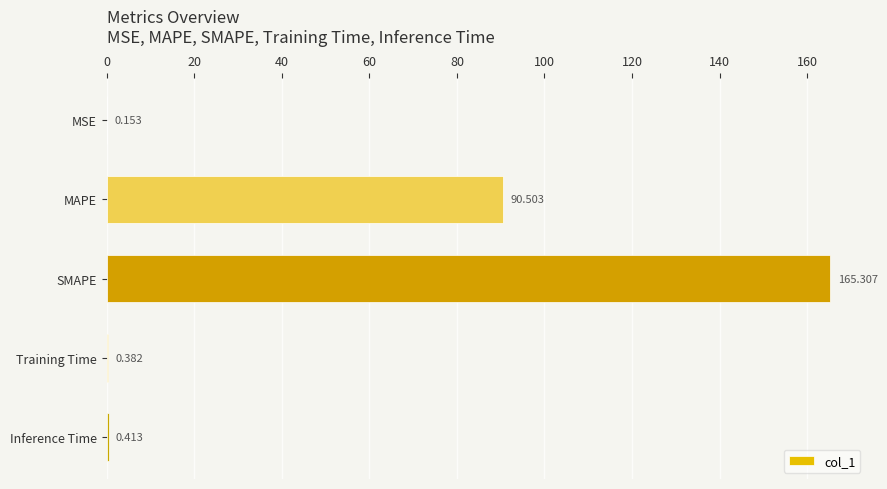

Are the bars horizontal?

Yes